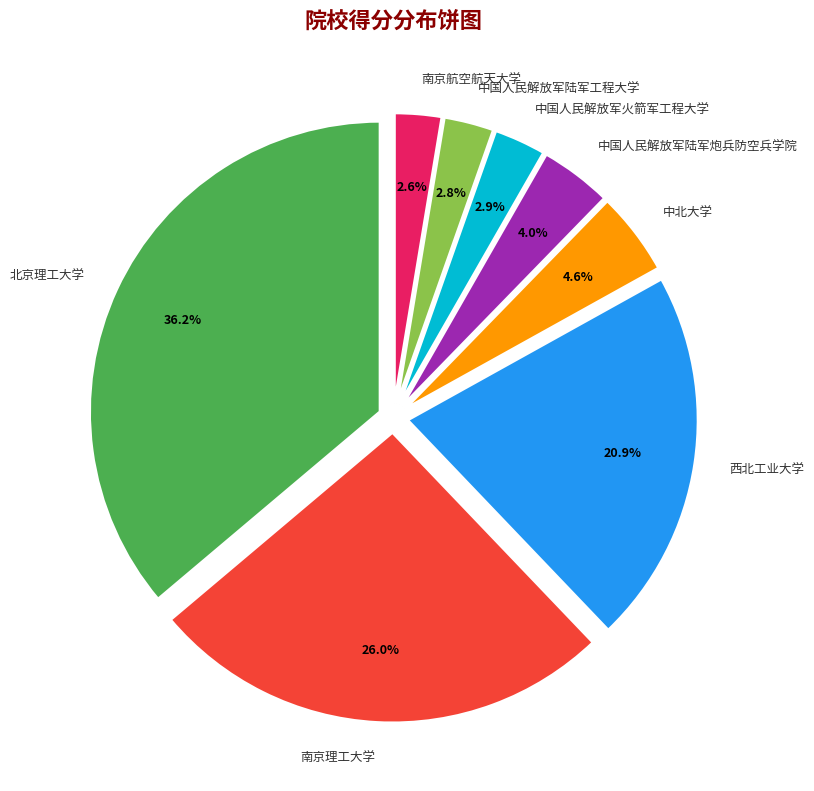

How many segments does this pie chart have?

8